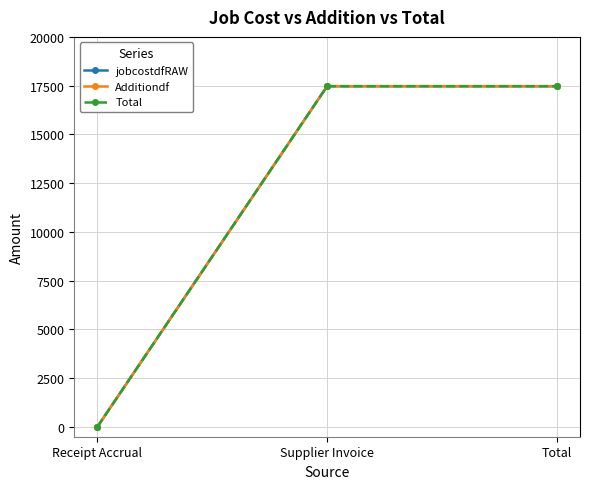

Between Supplier Invoice and Total, which series saw the biggest shift?

jobcostdfRAW